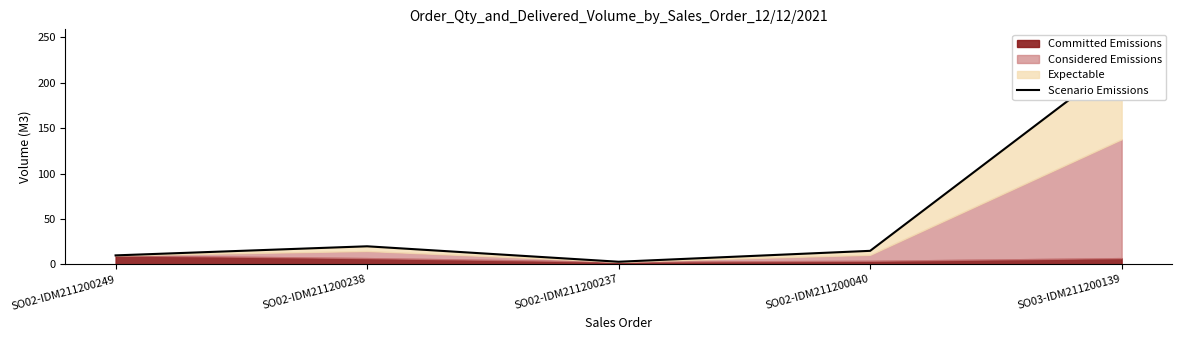

Is it true that the value at SO02-IDM211200238 is 20?

True